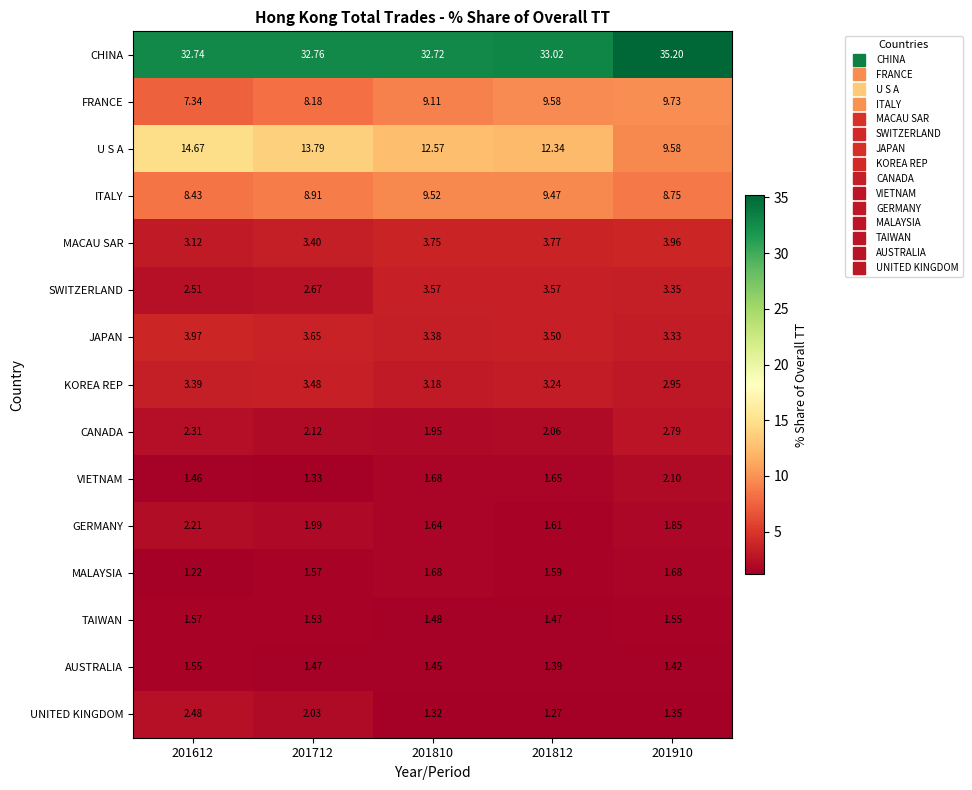

Is the value of GERMANY at 201812 greater than the value of SWITZERLAND at 201810?

No